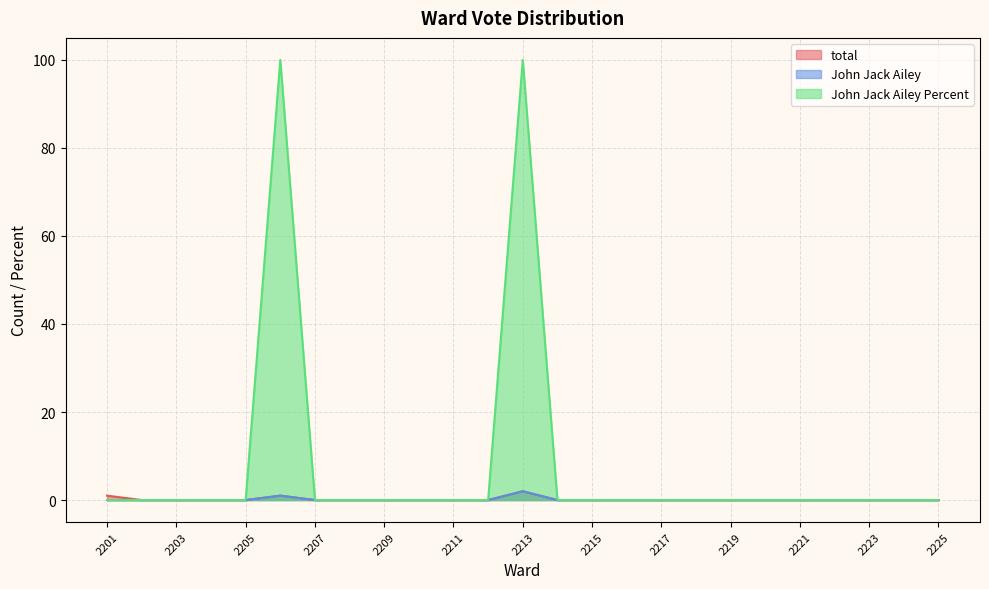

The value of total at 2224 is 1. True or false?

False